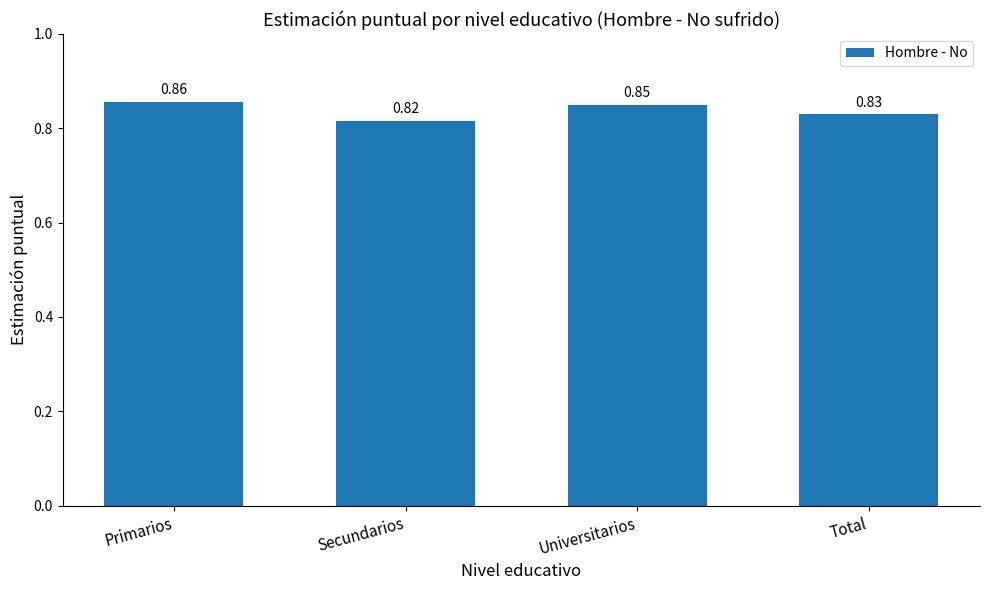

Which has a higher value, Universitarios or Primarios?

Primarios